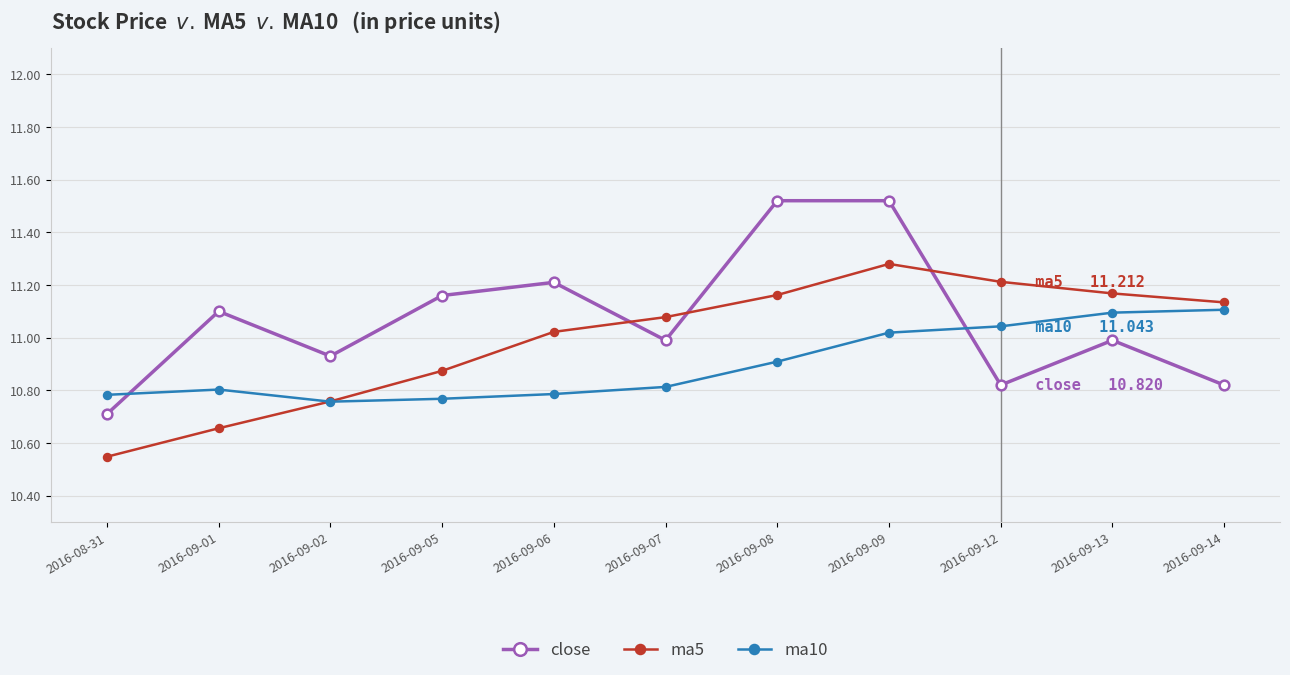

At which category does close reach its first local valley?

2016-09-02